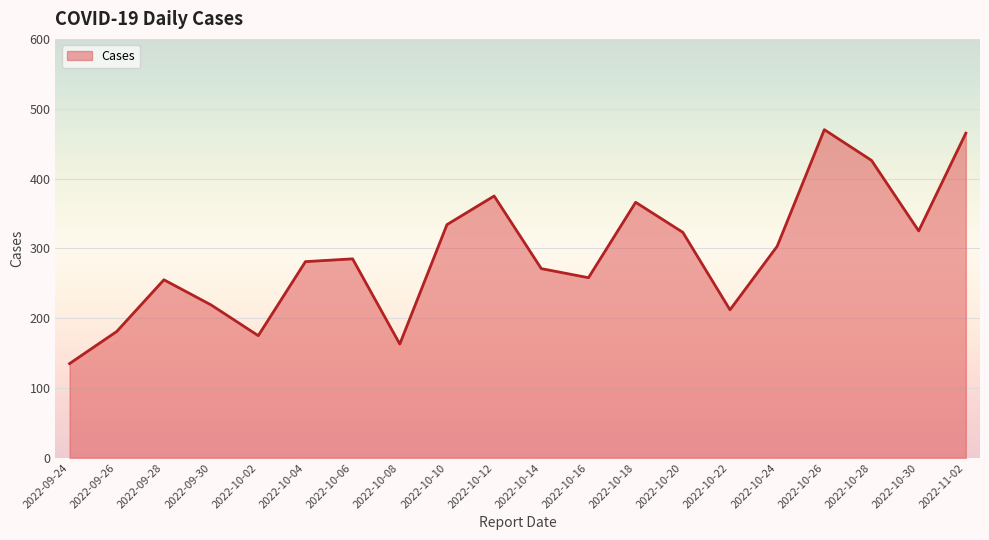

At which category does the data reach its first local valley?

2022-10-02